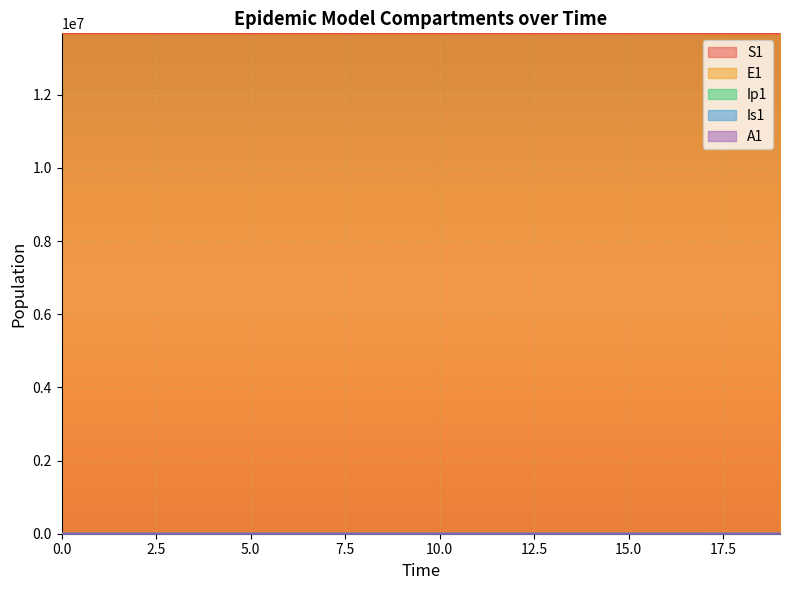

What is the difference between the highest and lowest values at 7?

13678477.2